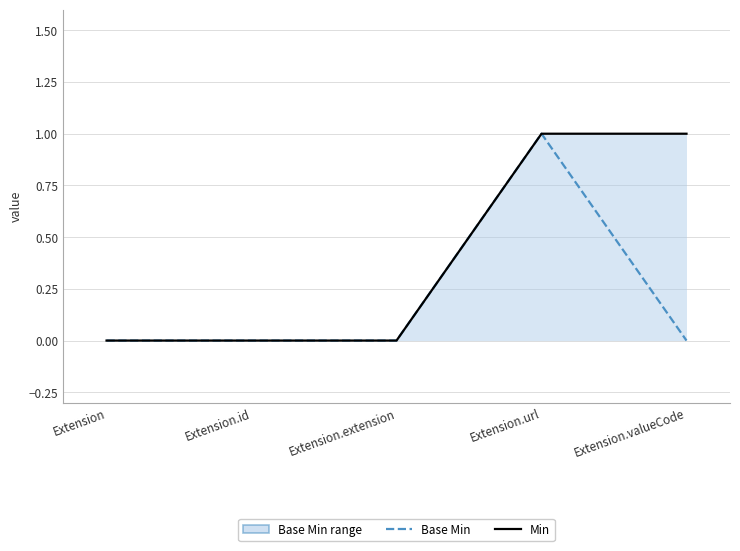

True or false: Min and Base Min cross at least once.

False